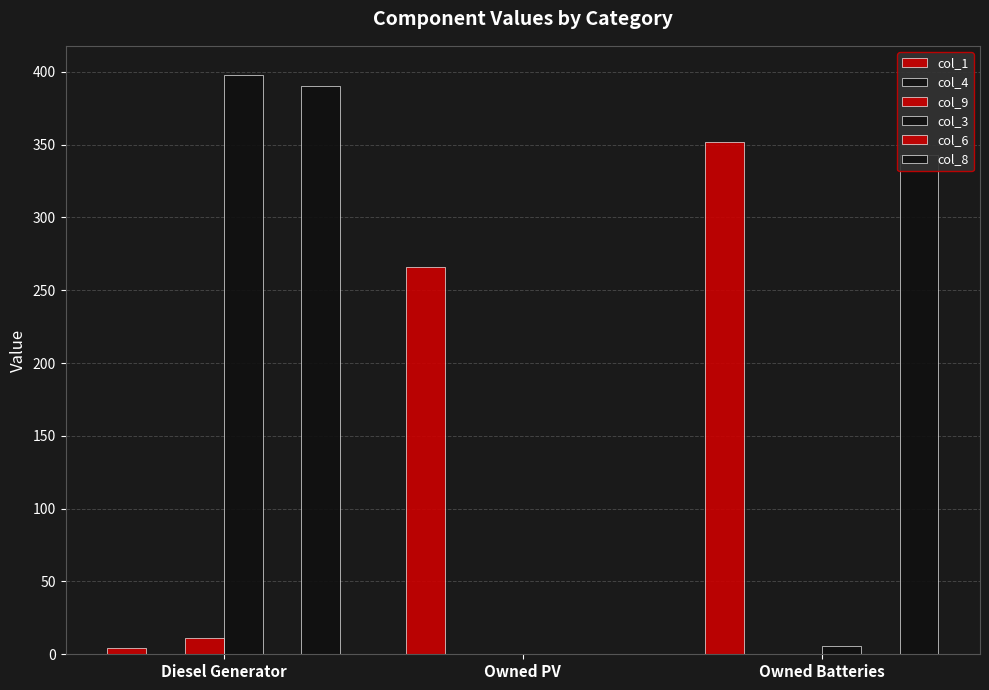

Is the value of col_9 at Owned Batteries greater than the value of col_6 at Owned PV?

No